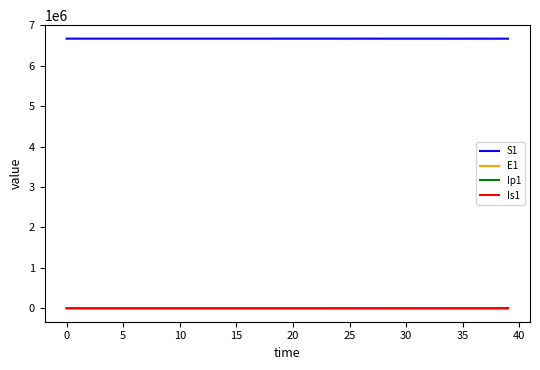

True or false: S1 and Ip1 cross at least once.

False